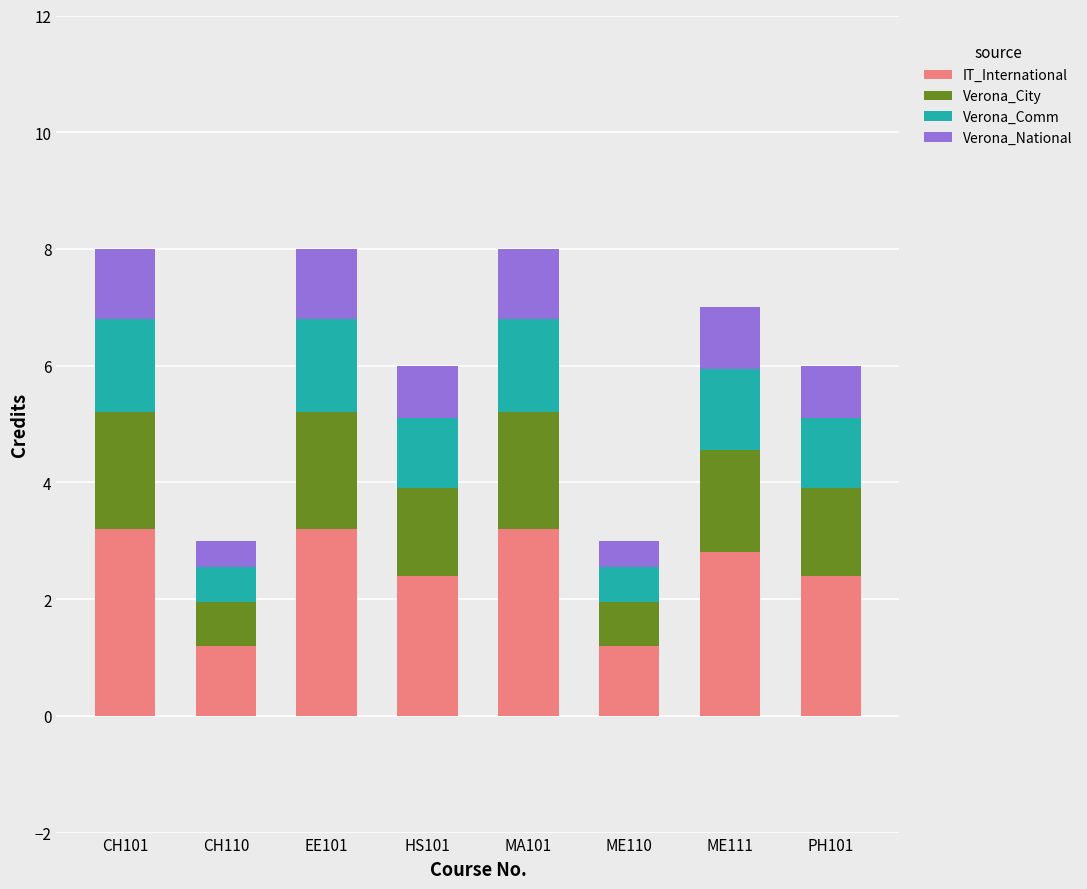

What is the total value across all series at CH110?

3.0